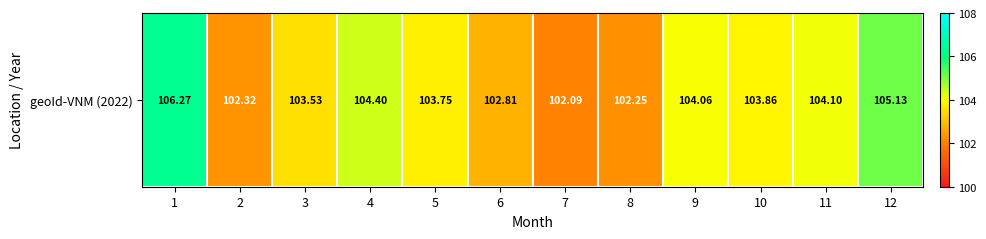

Approximately how many times larger is the value at 1 compared to 7?

1.0